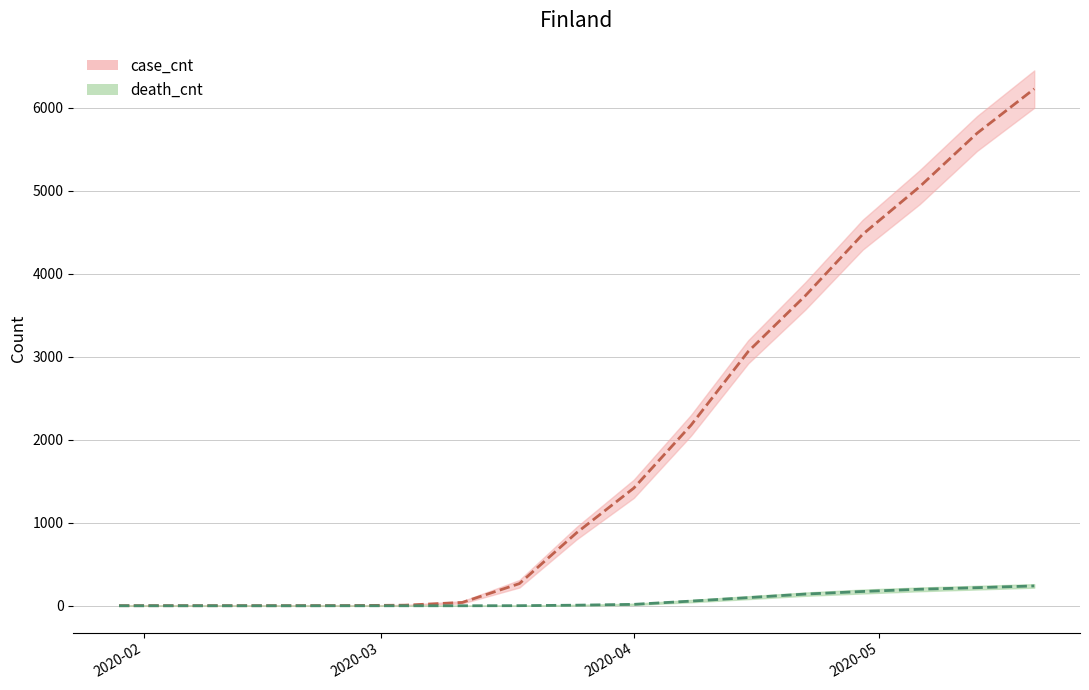

Is this an area chart (filled region under the line)?

No